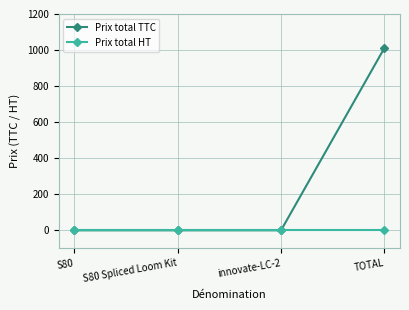

True or false: Prix total TTC has more than 1 points higher than both neighbors.

False